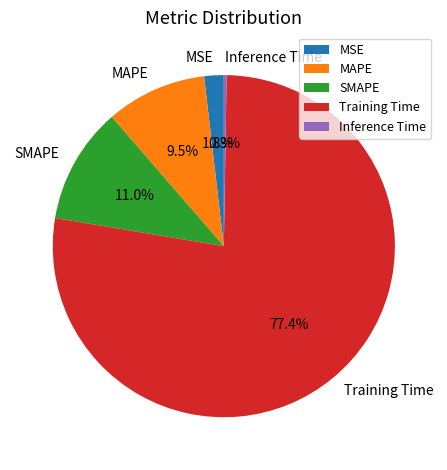

The SMAPE slice represents 1% of the pie. True or false?

False